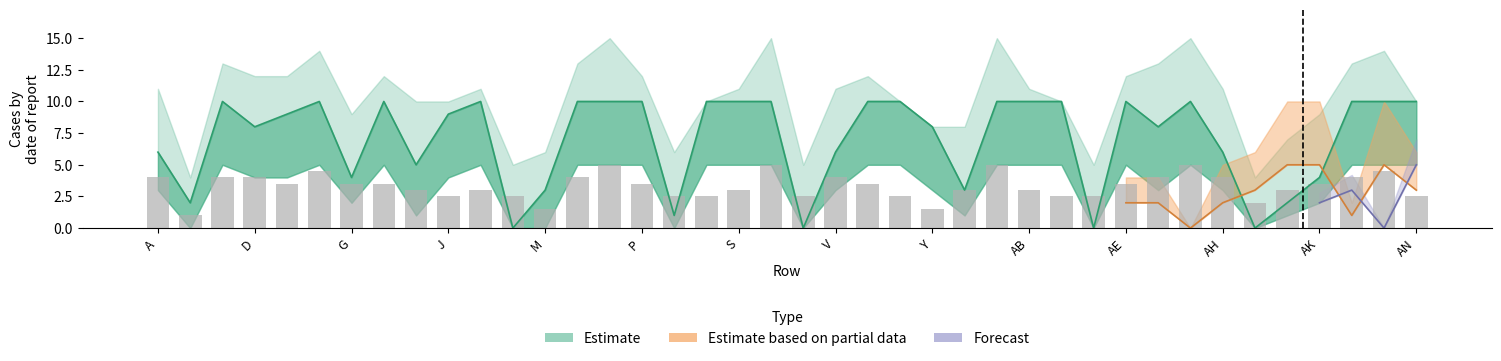

At which label is col8 closest to 2?

B